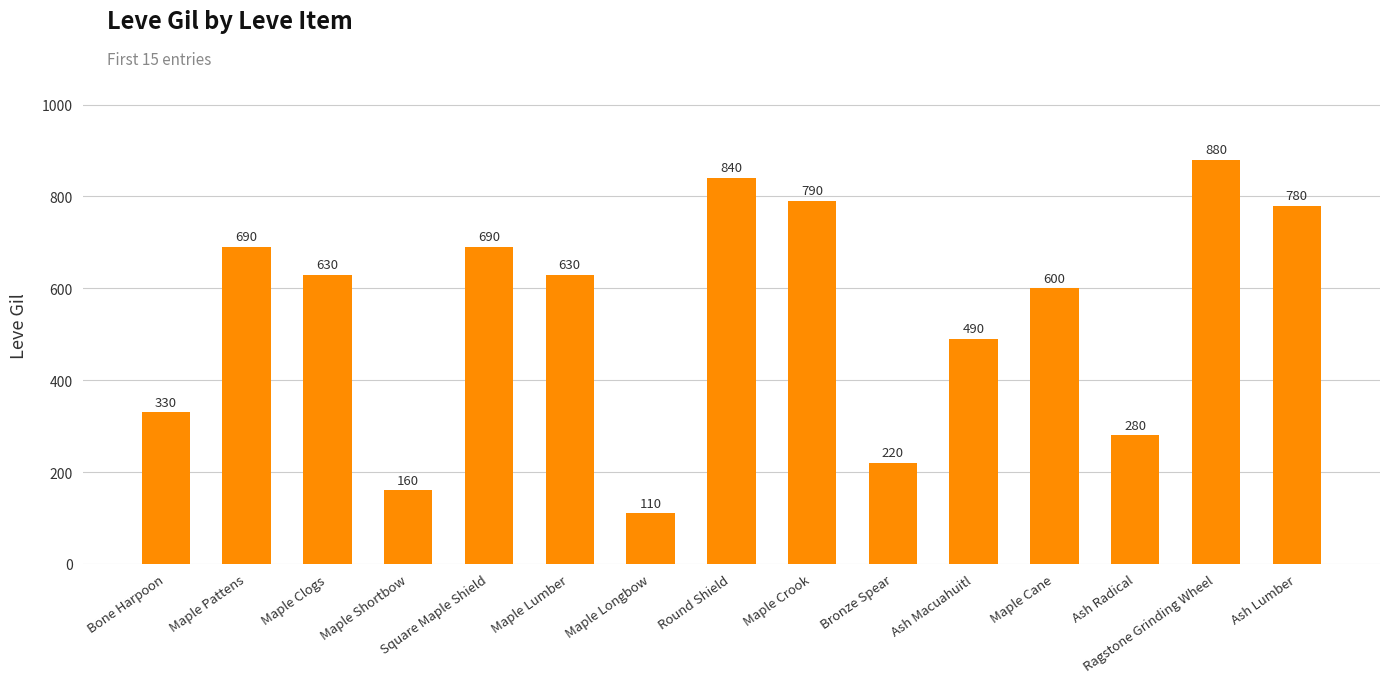

What is the label of the 2nd bar from the right?

Ragstone Grinding Wheel